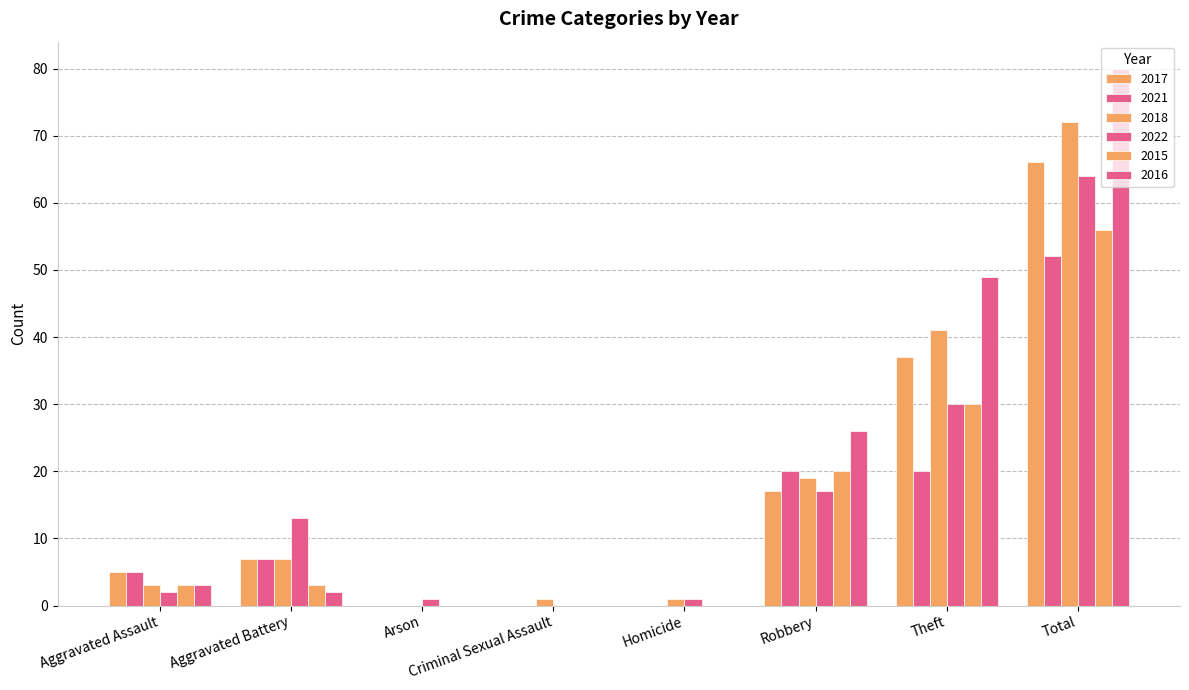

At Theft, list the series in order from largest to smallest.

2016, 2018, 2017, 2022, 2015, 2021